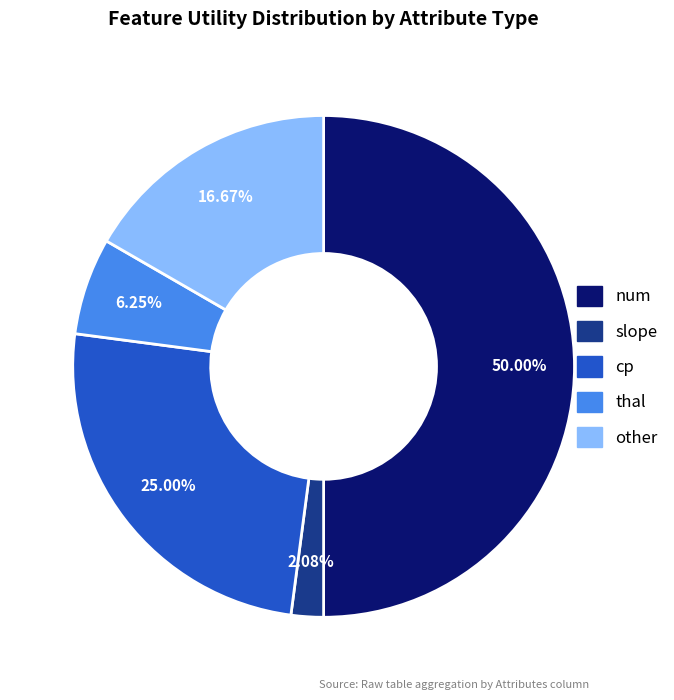

How many slices are in this pie chart?

5